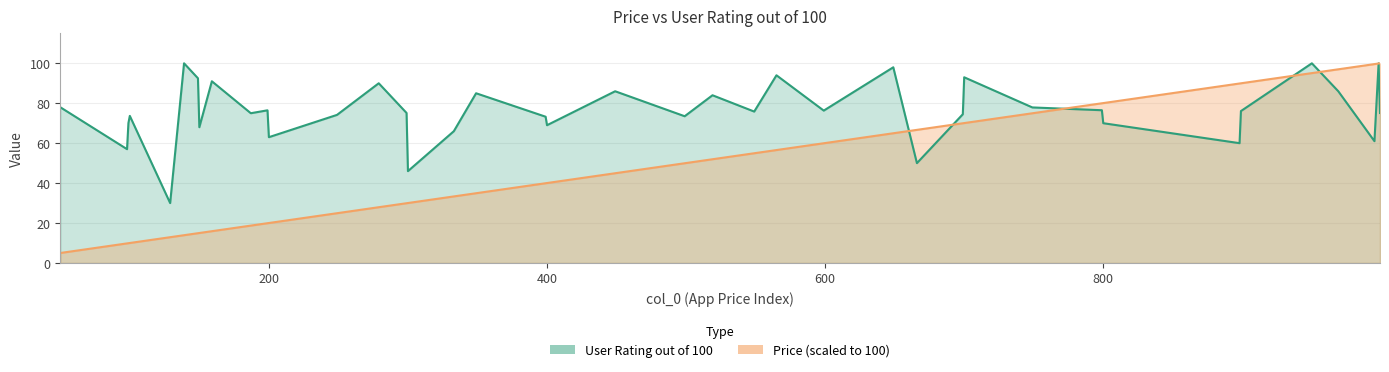

Rank the categories by Price value from lowest to highest.

50, 98, 99, 100, 129, 139, 149, 150, 159, 187, 199, 200, 249, 279, 299, 300, 333, 349, 399, 400, 449, 499, 519, 549, 565, 599, 649, 666, 699, 700, 749, 799, 800, 898, 899, 950, 969, 995, 998, 999